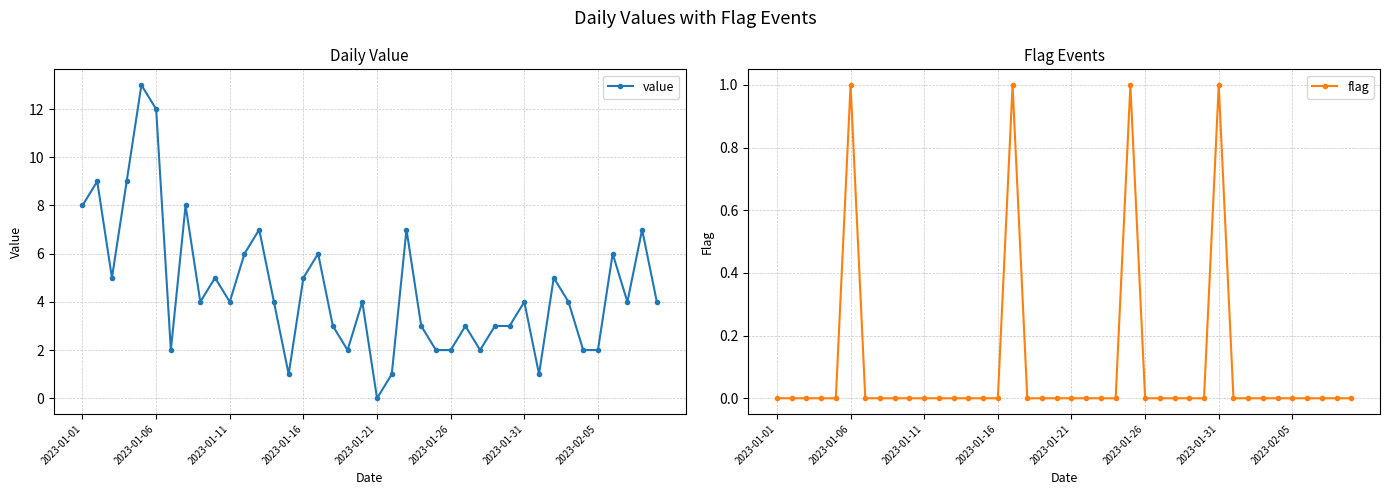

Reading left to right, list all the values displayed in this chart.

value: 8	9	5	9	13	12	2	8	4	5	4	6	7	4	1	5	6	3	2	4	0	1	7	3	2	2	3	2	3	3	4	1	5	4	2	2	6	4	7	4
flag: 0	0	0	0	0	1	0	0	0	0	0	0	0	0	0	0	1	0	0	0	0	0	0	0	1	0	0	0	0	0	1	0	0	0	0	0	0	0	0	0